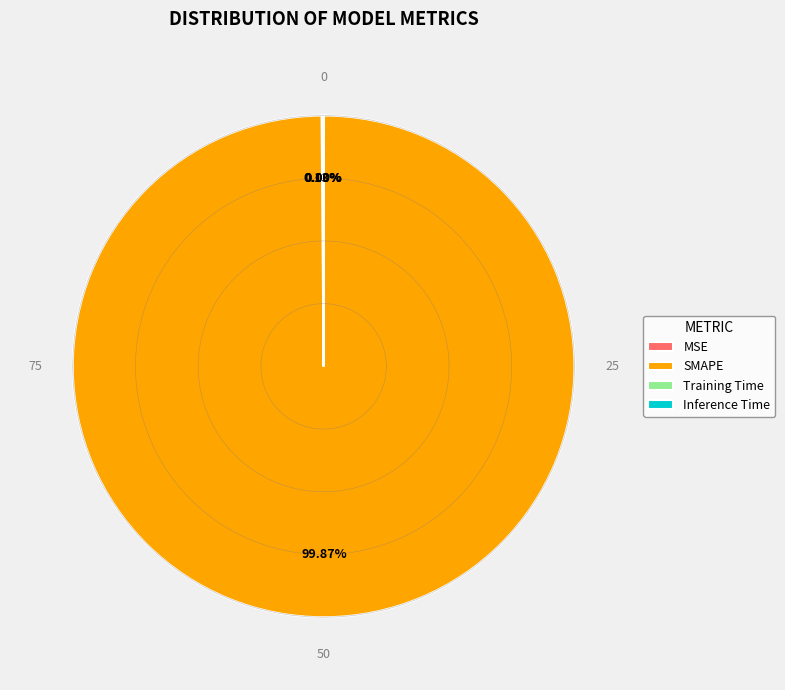

How many segments does this pie chart have?

4